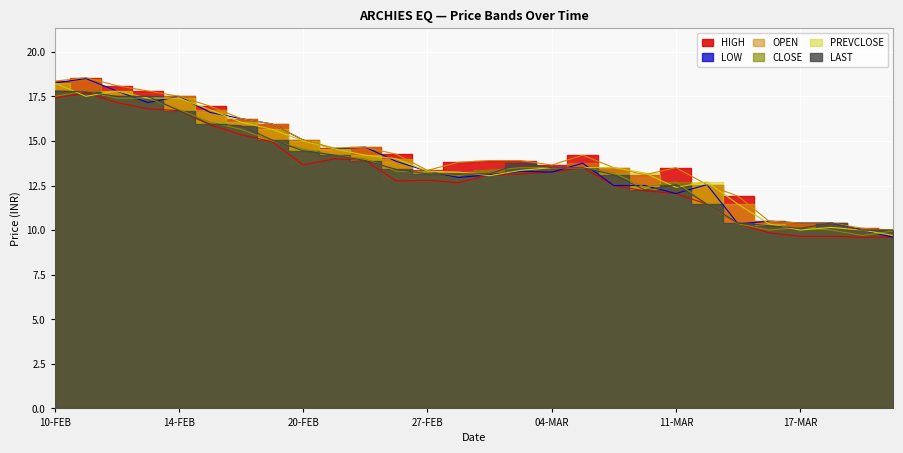

What is the sum of all CLOSE values?

379.6